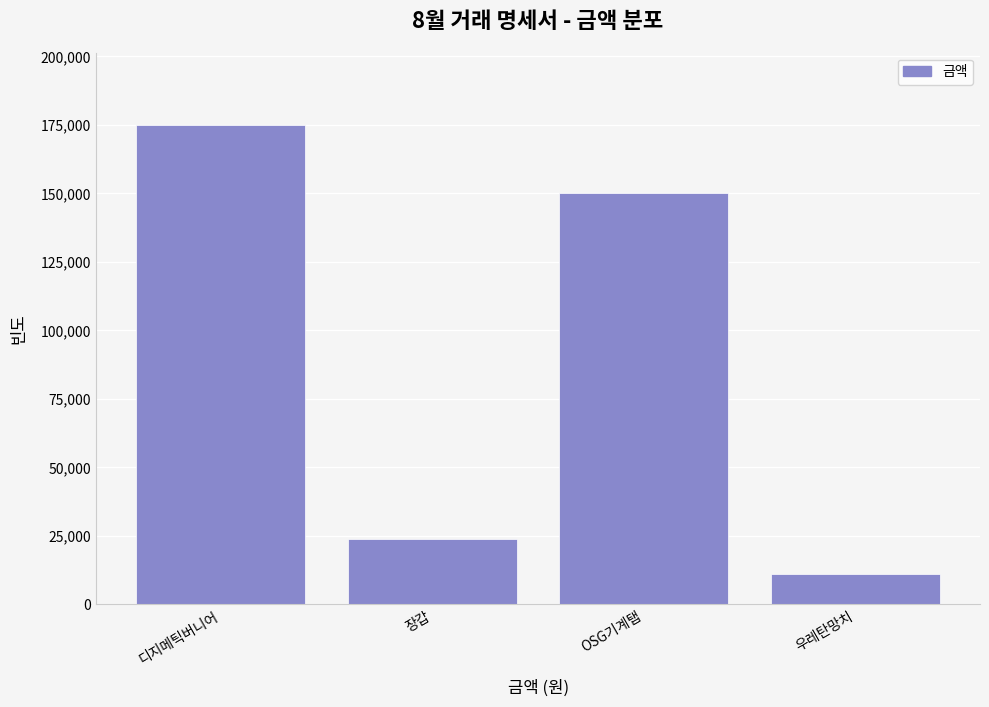

Reading left to right, extract all data points from this chart.

175000	24000	150000	11000